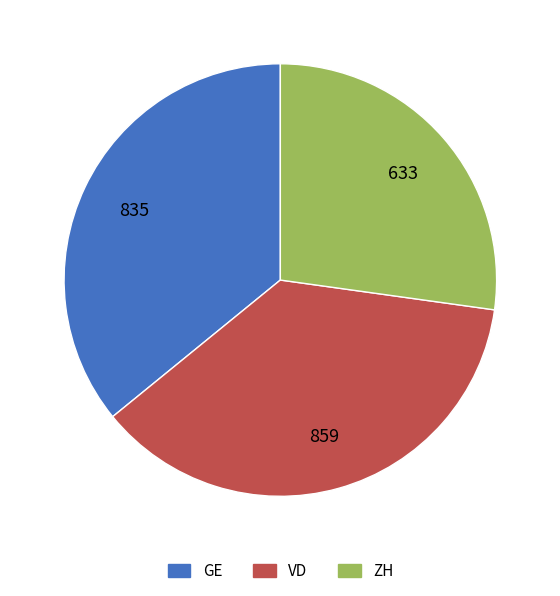

Which has a higher value, ZH or GE?

GE